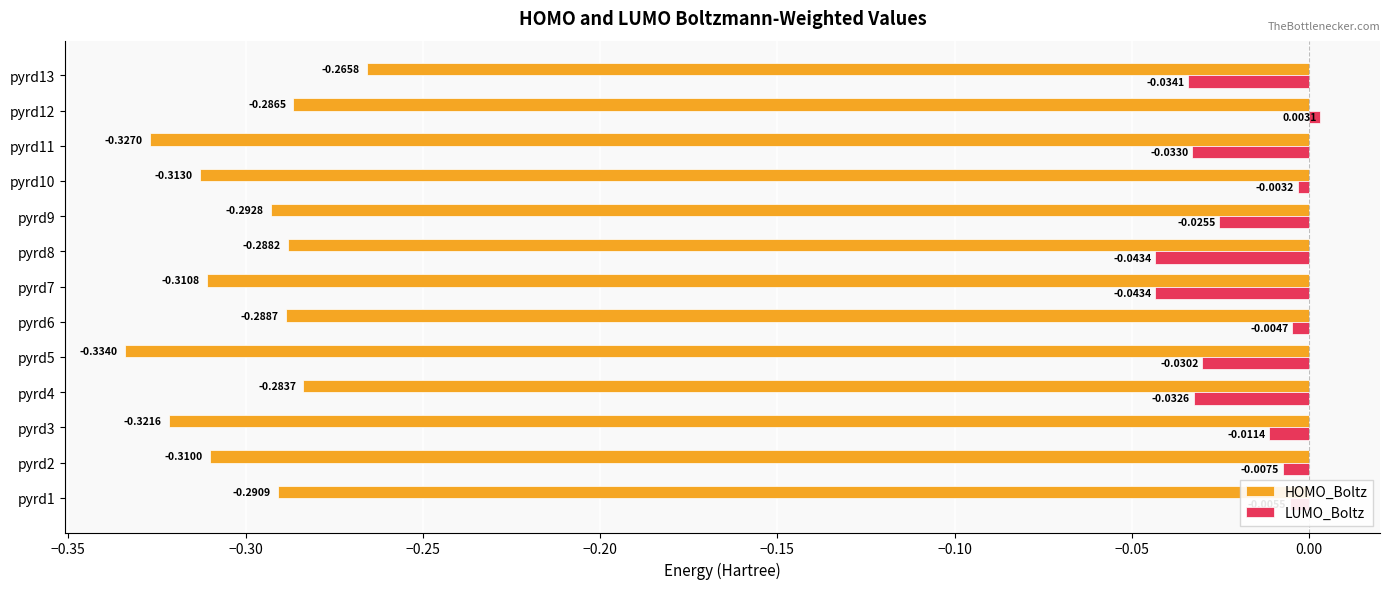

What is the sum of all HOMO_Boltz values?

-3.9